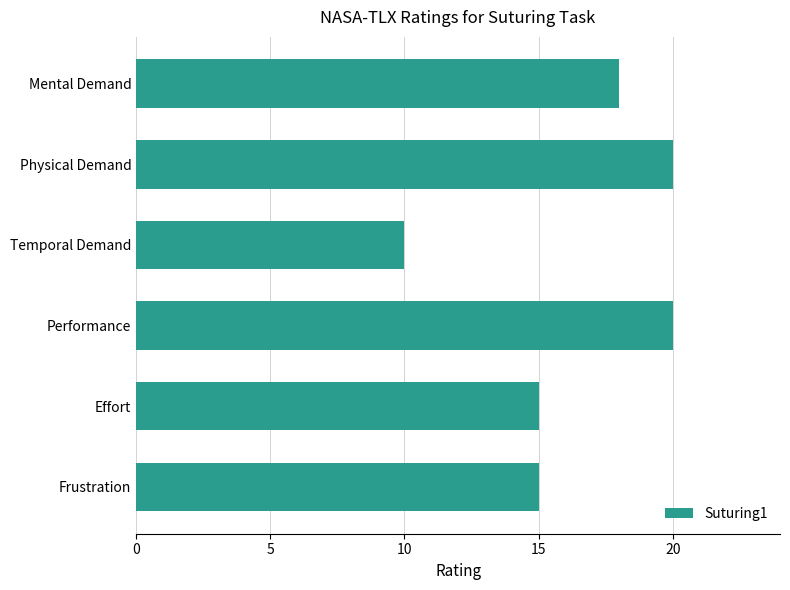

Does the chart contain stacked bars?

No